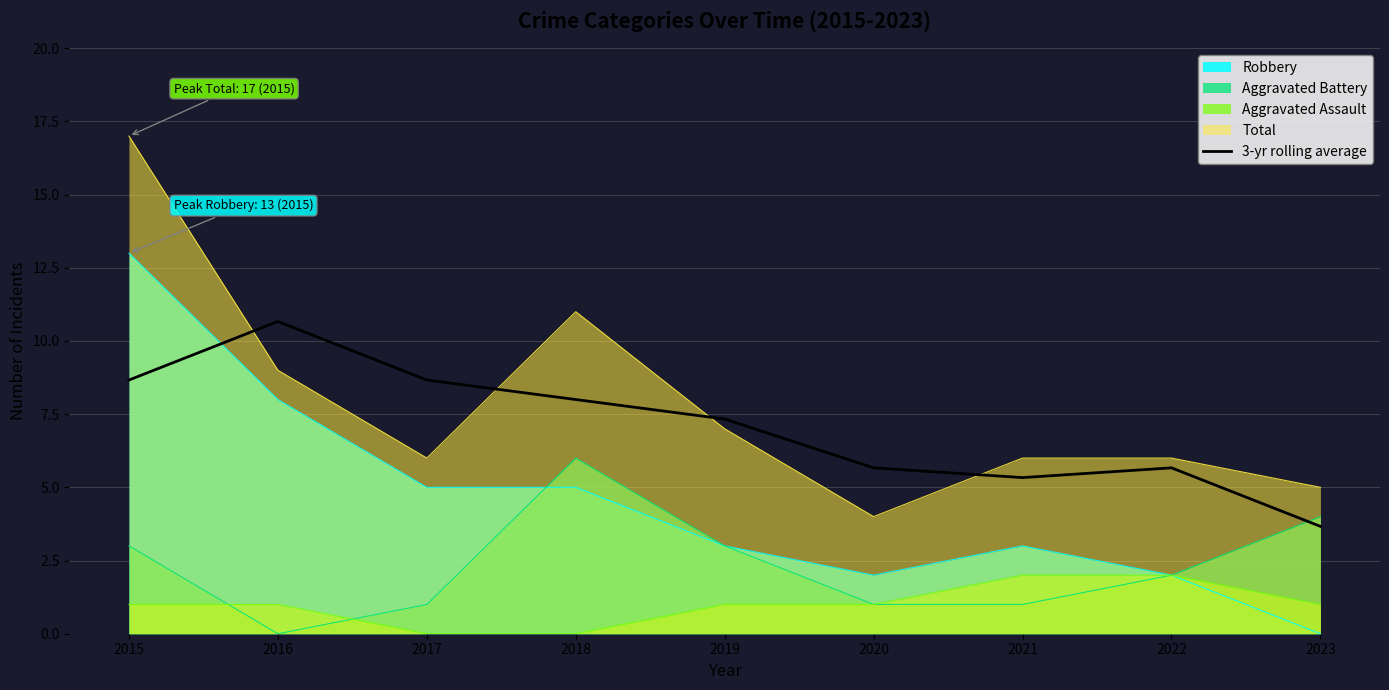

At 2017, list the series in order from smallest to largest.

Aggravated Assault, Aggravated Battery, Robbery, Total, 3-yr rolling average